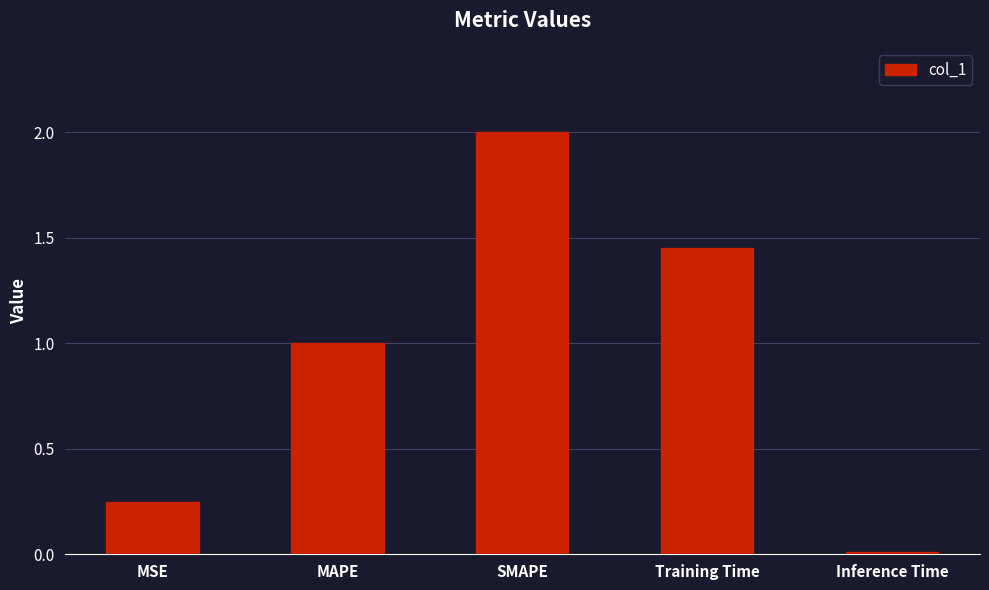

Which label corresponds to the smallest value in the chart?

Inference Time